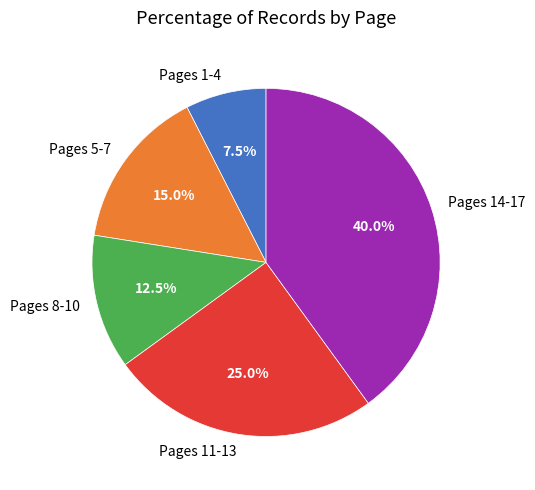

To the nearest percent, what is the average slice percentage?

20%